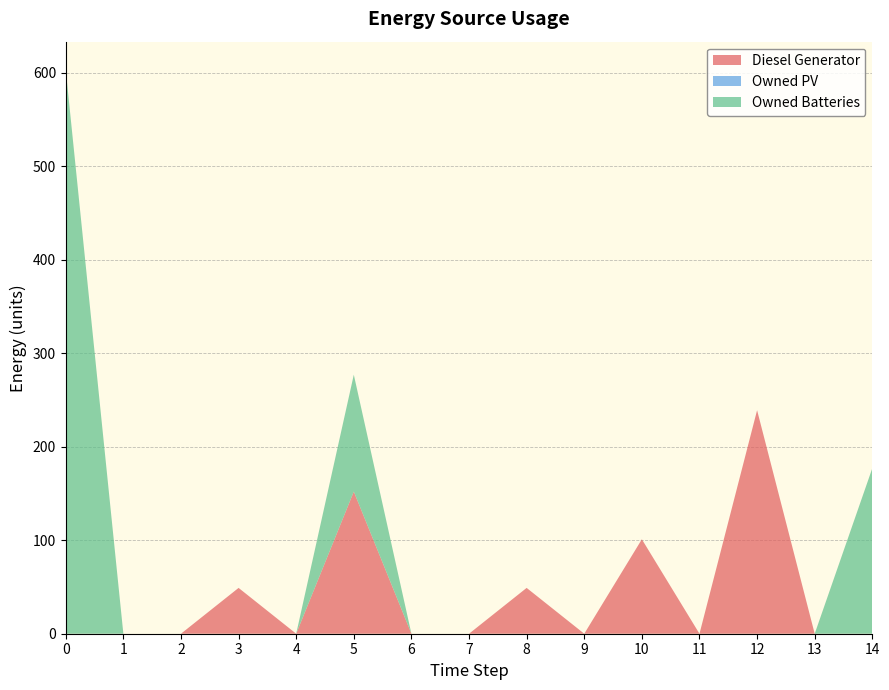

Reading left to right, extract all data points from this chart.

Diesel Generator: 0	0	0	49	0	152	0	0	49	0	101	0	239	0	0
Owned PV: 0	0	0	0	0	0	0	0	0	0	0	0	0	0	0
Owned Batteries: 603	0	0	0	0	125	0	0	0	0	0	0	0	0	177